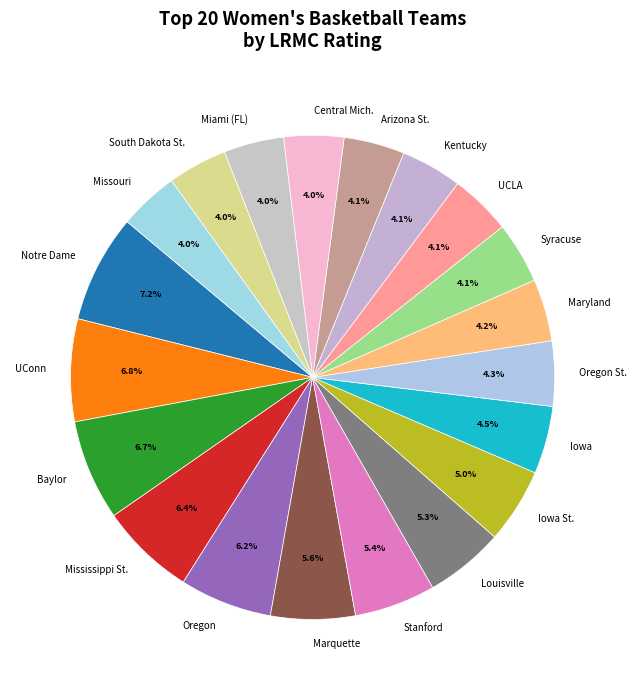

Which has a higher value, Mississippi St. or Oregon St.?

Mississippi St.